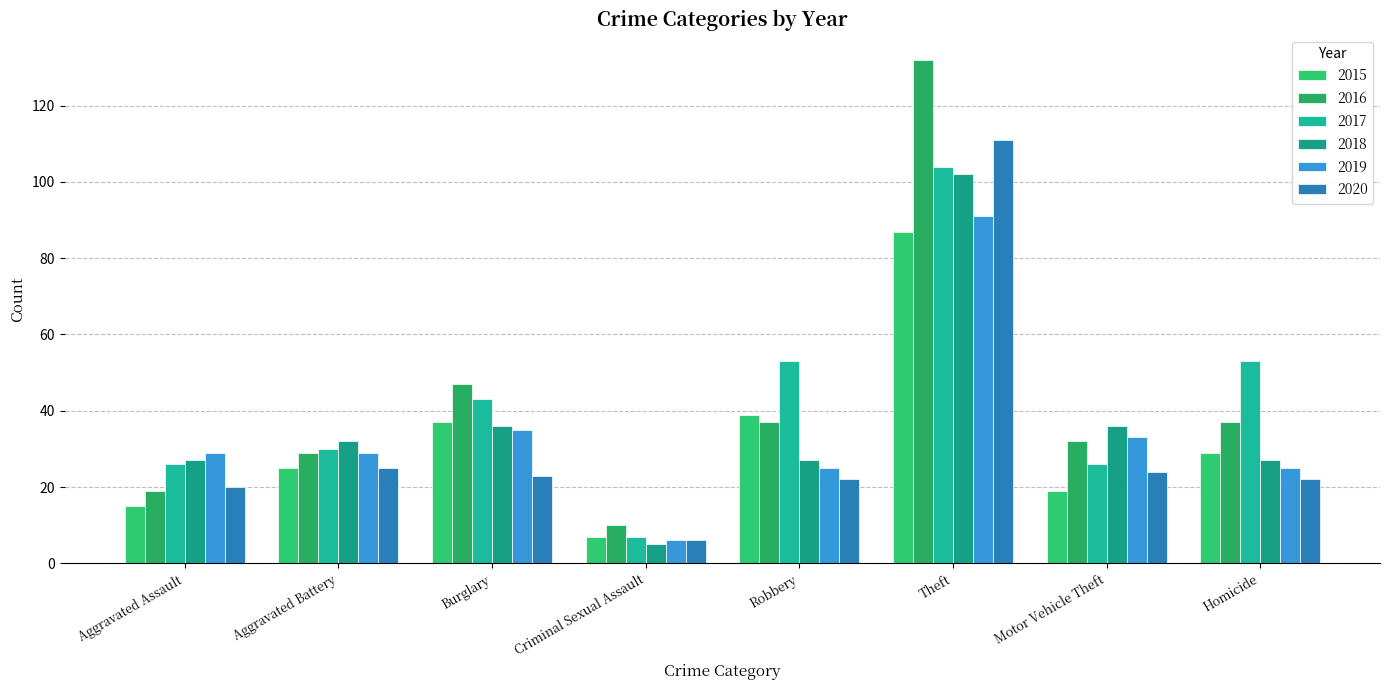

The 2017 series shows 53 at Homicide. True or false?

True